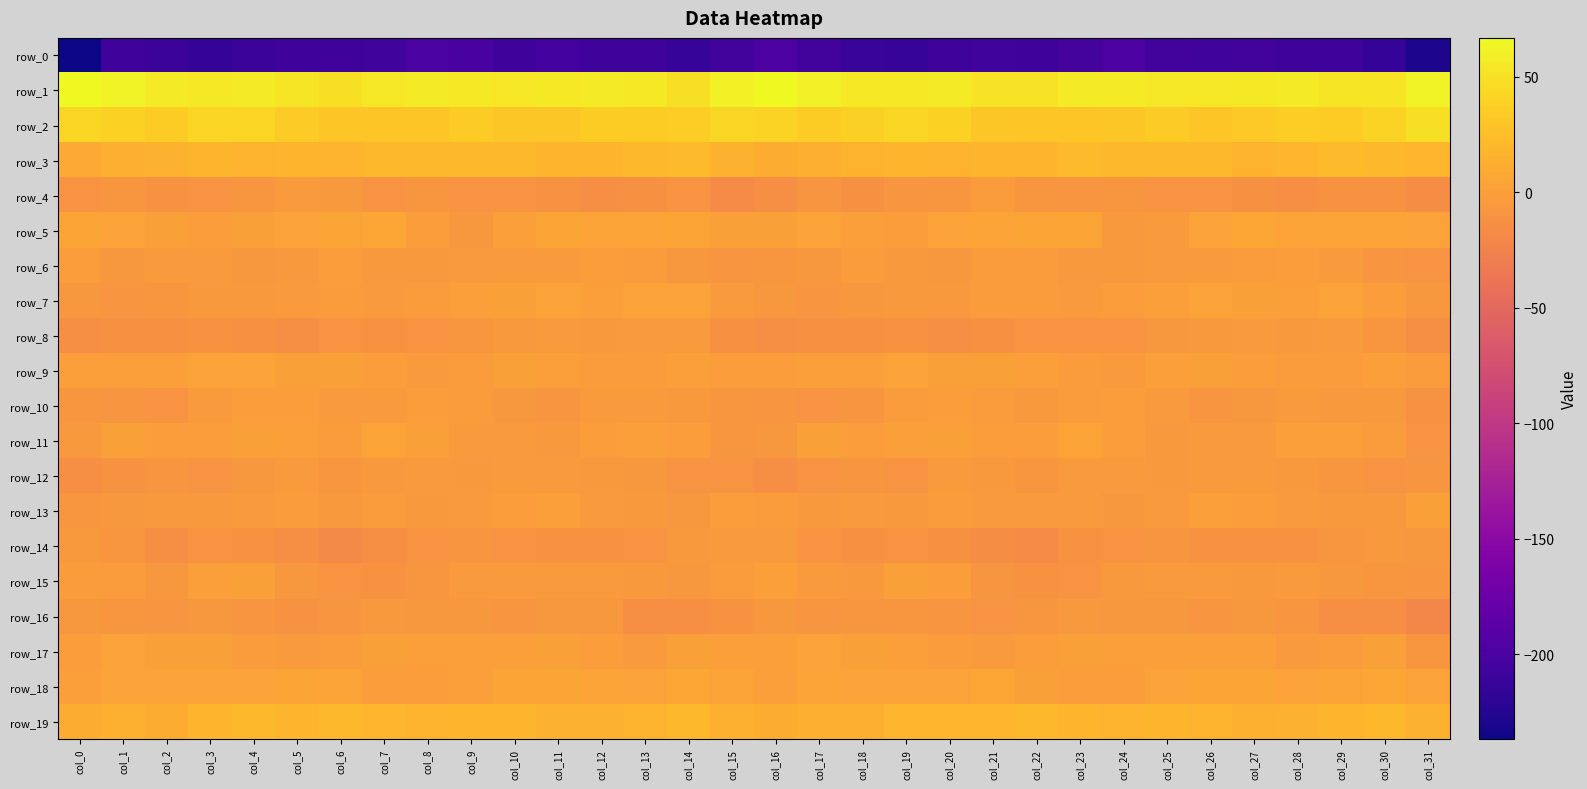

Between col_0 and col_27, which series saw the biggest shift?

row_0